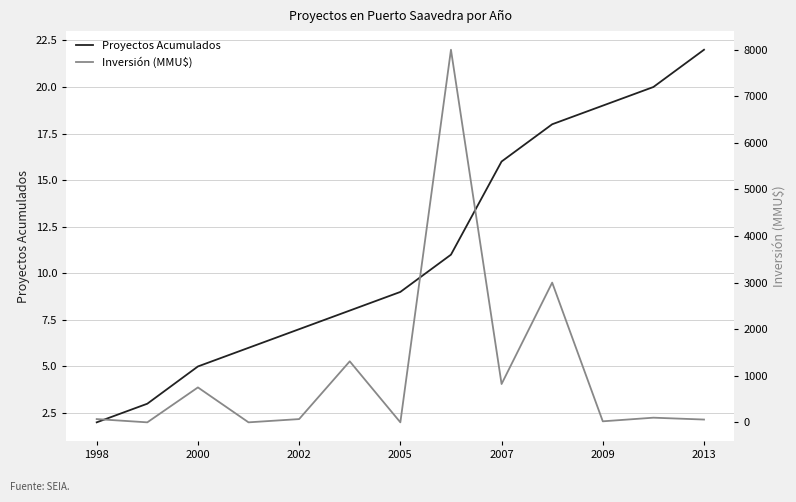

True or false: Inversión (MMU$) and Proyectos Acumulados cross at least once.

True